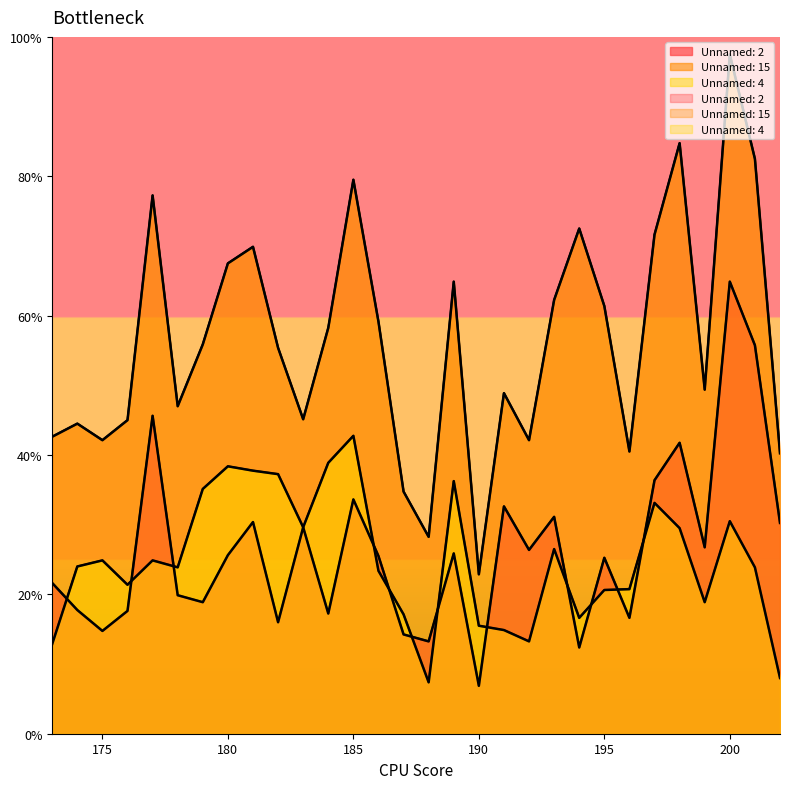

Which series has the largest total across all categories?

Unnamed: 15